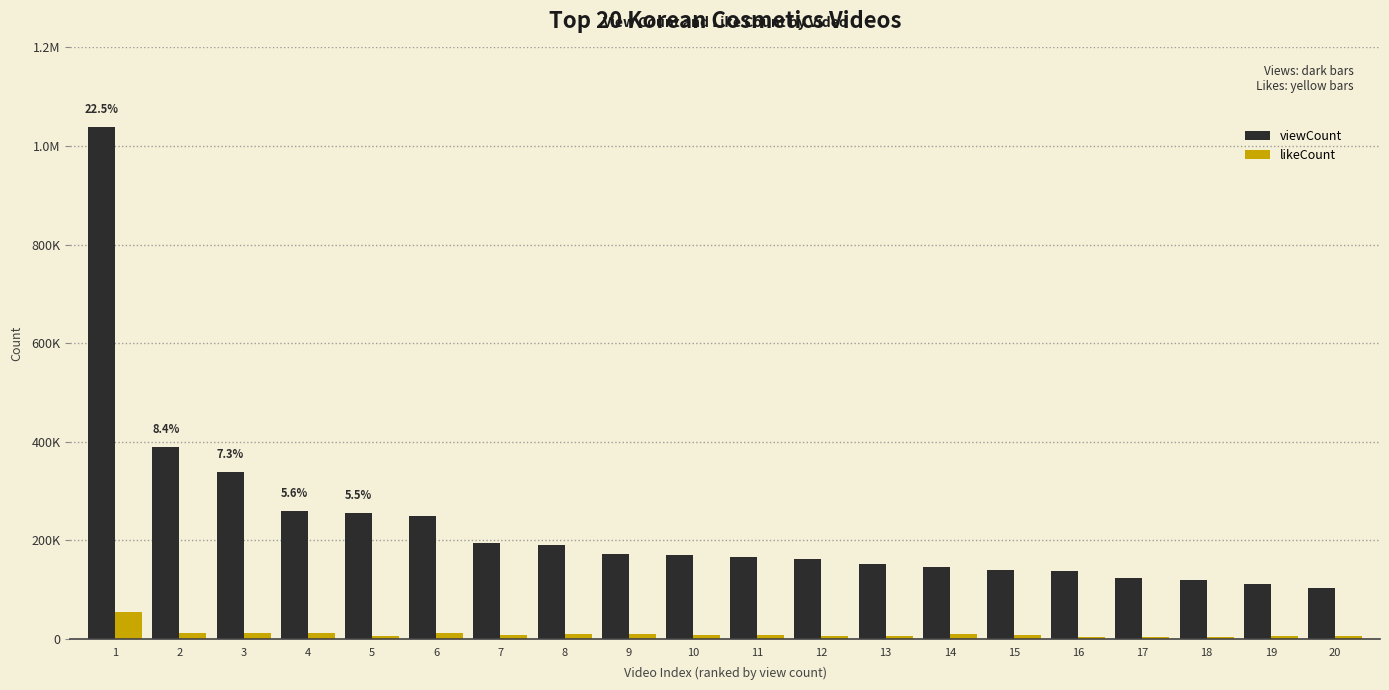

True or false: likeCount has a value of 3967 at 2.

False